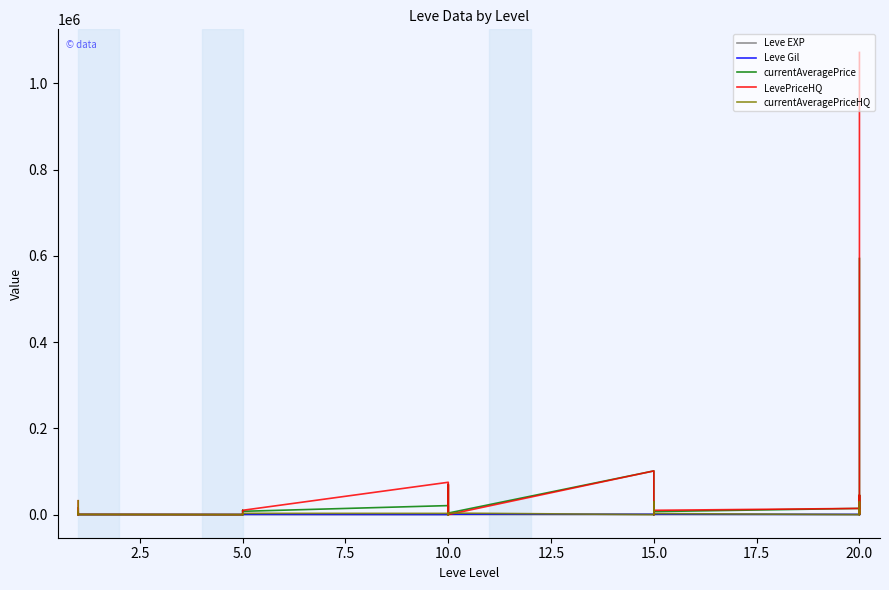

What is the minimum value for Leve Gil?

10